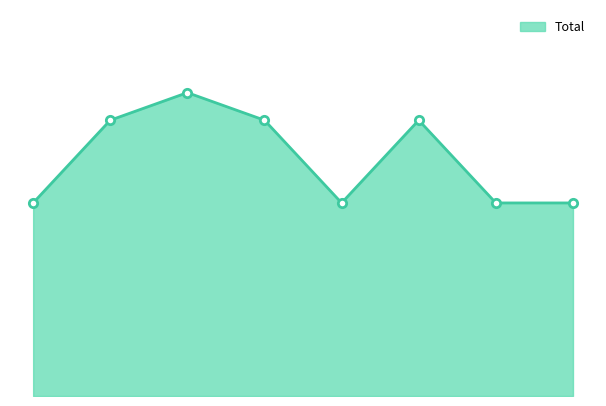

Count the values in the range 7 to 10.

7